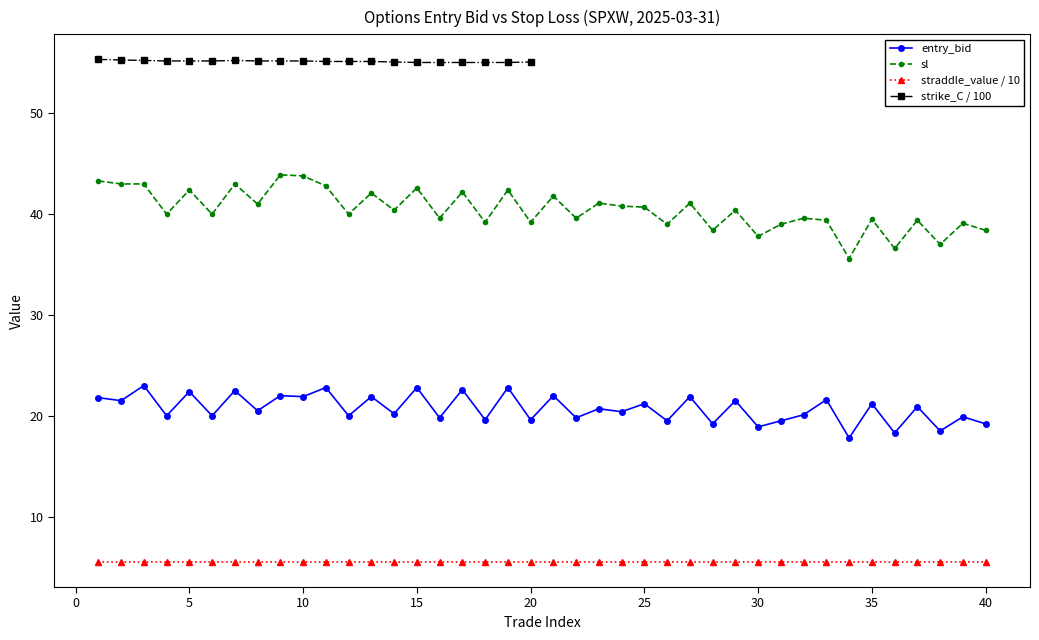

True or false: entry_bid has more than 1 interior local peaks.

True